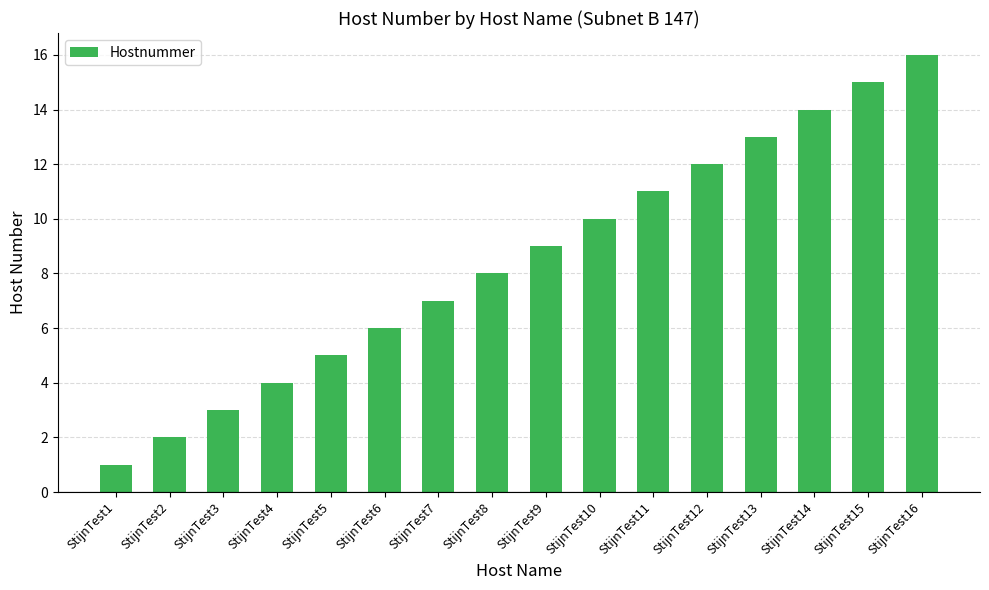

Count the number of categories in the chart.

16